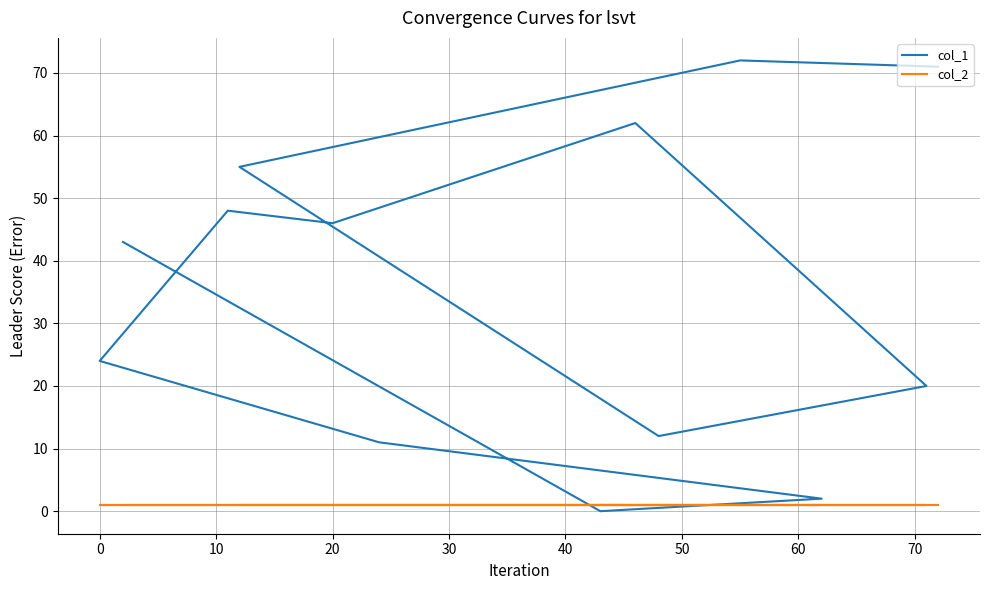

What is the difference between the highest and lowest values at 10?

54